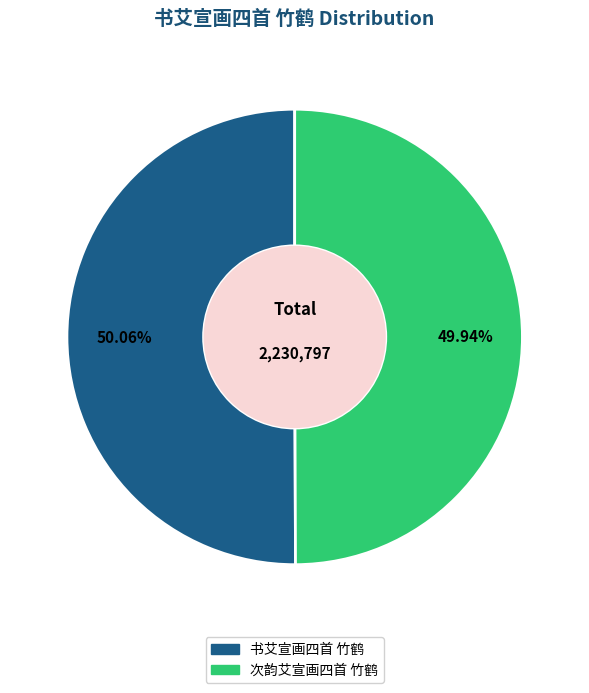

Combined, do 书艾宣画四首 竹鹤 and 次韵艾宣画四首 竹鹤 account for over 50%?

Yes